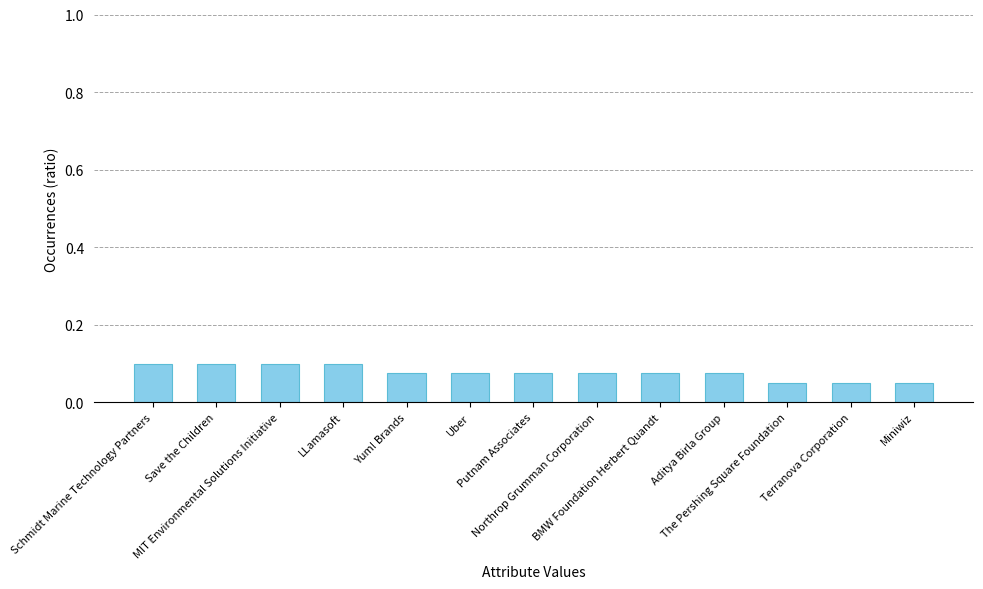

The value at Miniwiz is 0.0. True or false?

False